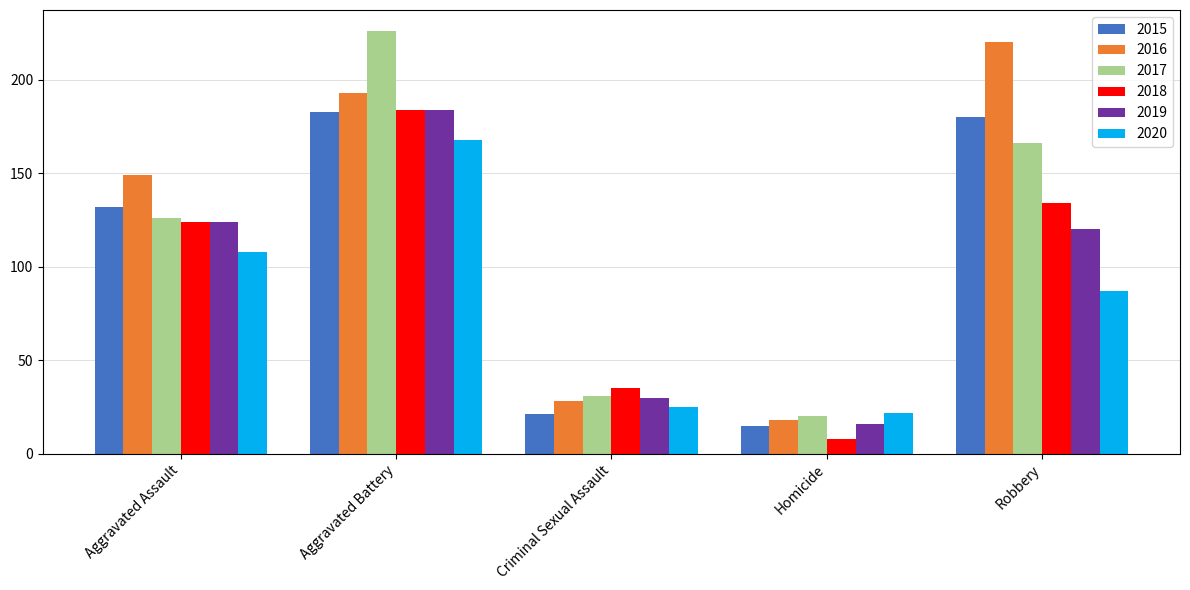

Between Aggravated Assault and Aggravated Battery, which series saw the biggest shift?

2017